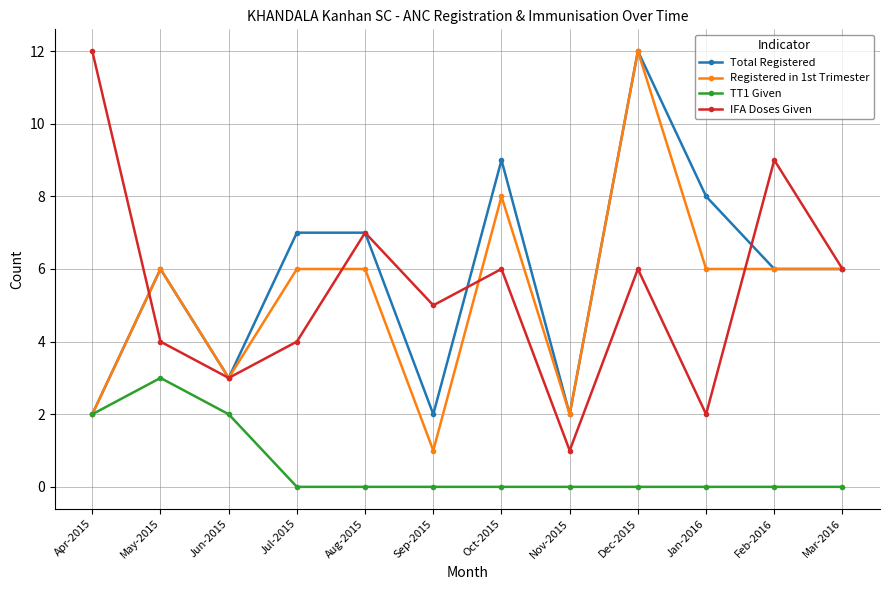

What is the difference between the Total Registered values at Aug-2015 and Dec-2015?

5